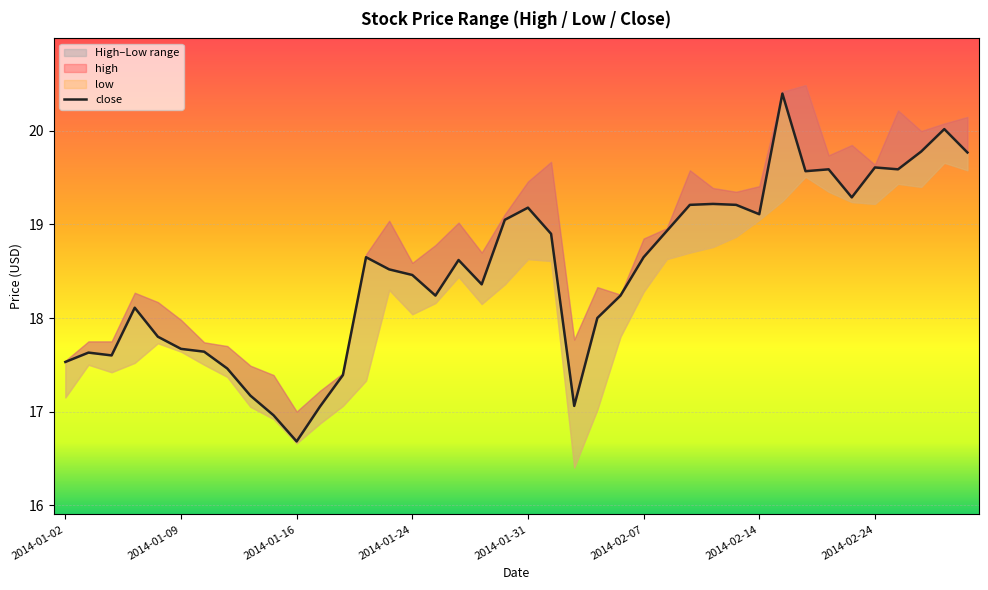

The value at 31 is 10.1. True or false?

False